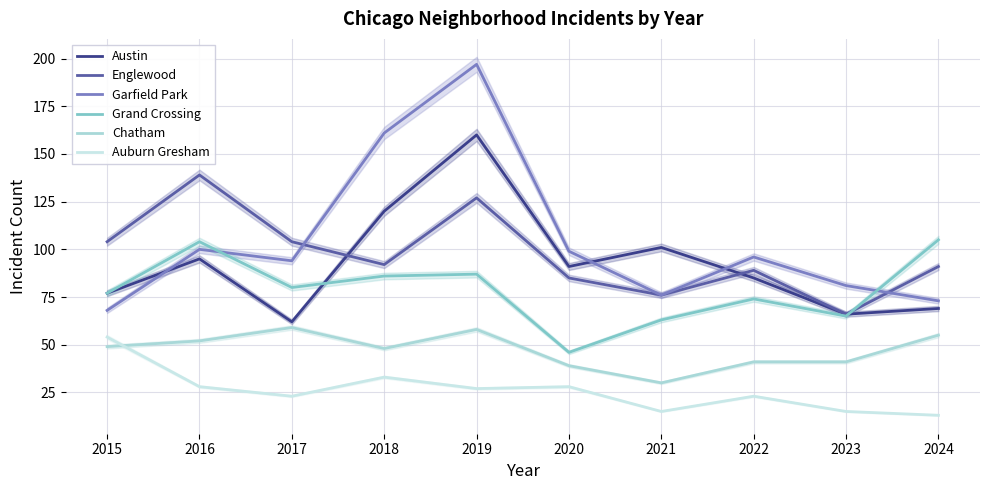

Reading left to right, what are all the values shown in this chart?

Austin: 77	95	62	120	160	91	101	85	66	69
Englewood: 104	139	104	92	127	85	76	89	66	91
Garfield Park: 68	100	94	161	197	99	76	96	81	73
Grand Crossing: 77	104	80	86	87	46	63	74	65	105
Chatham: 49	52	59	48	58	39	30	41	41	55
Auburn Gresham: 54	28	23	33	27	28	15	23	15	13